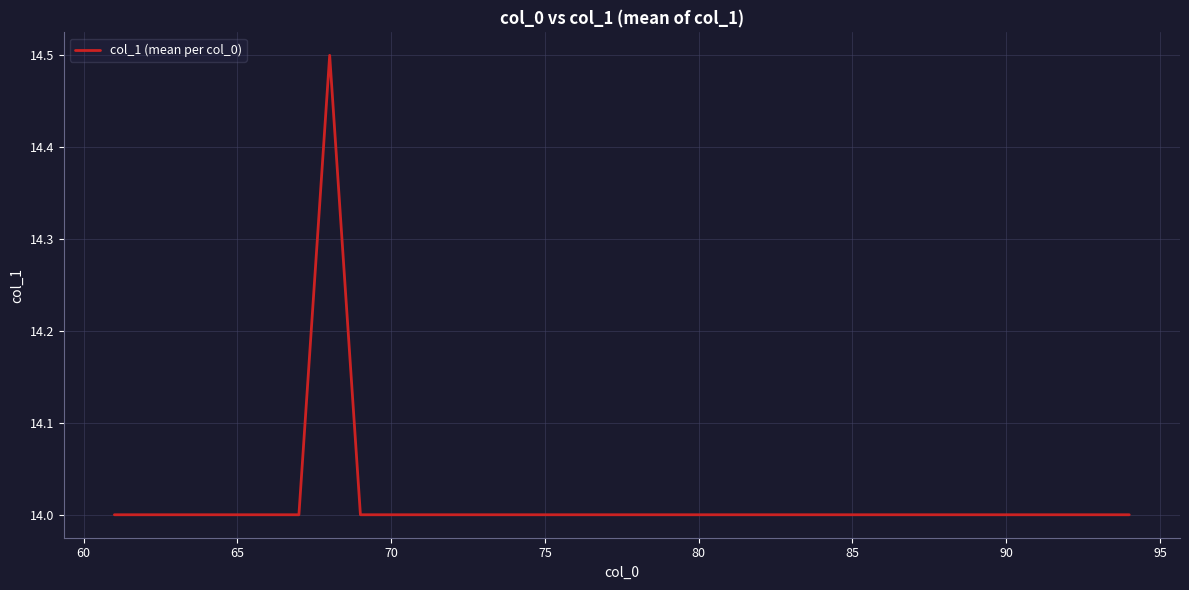

What is the minimum value shown in the chart?

14.0